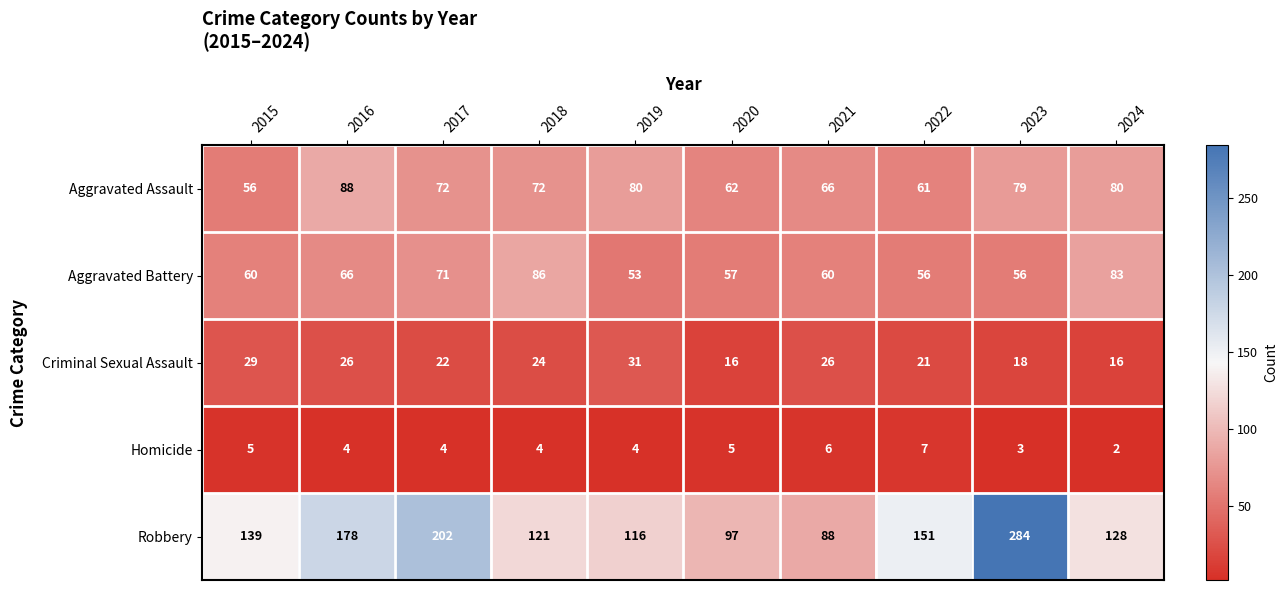

Rank the series by their maximum value, from lowest to highest.

Homicide, Criminal Sexual Assault, Aggravated Battery, Aggravated Assault, Robbery